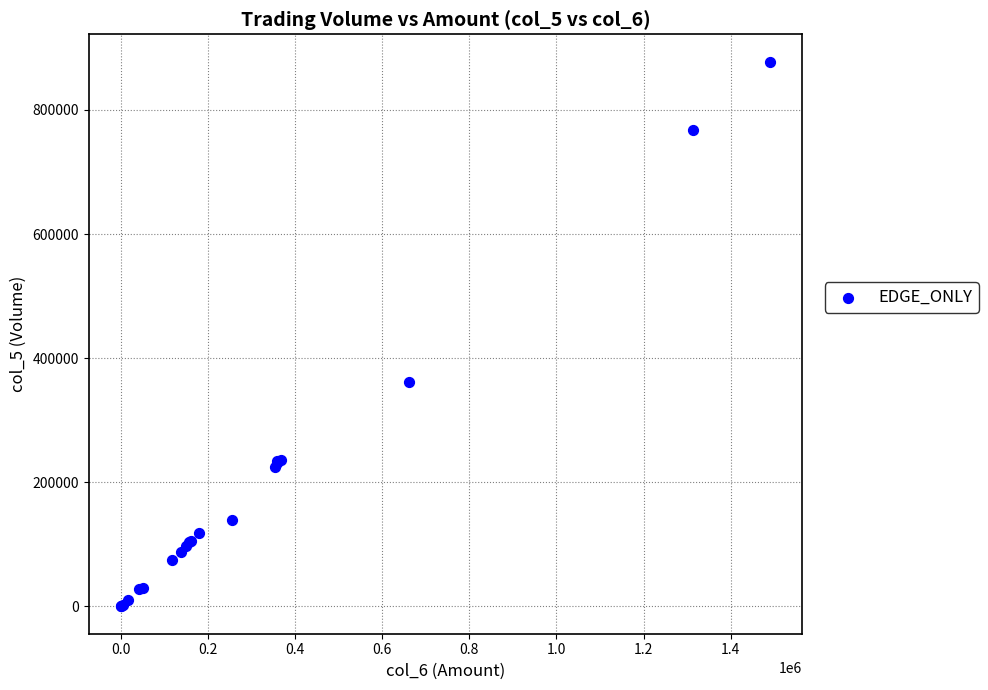

What Y value in the scatter plot is closest to 439000?

361000